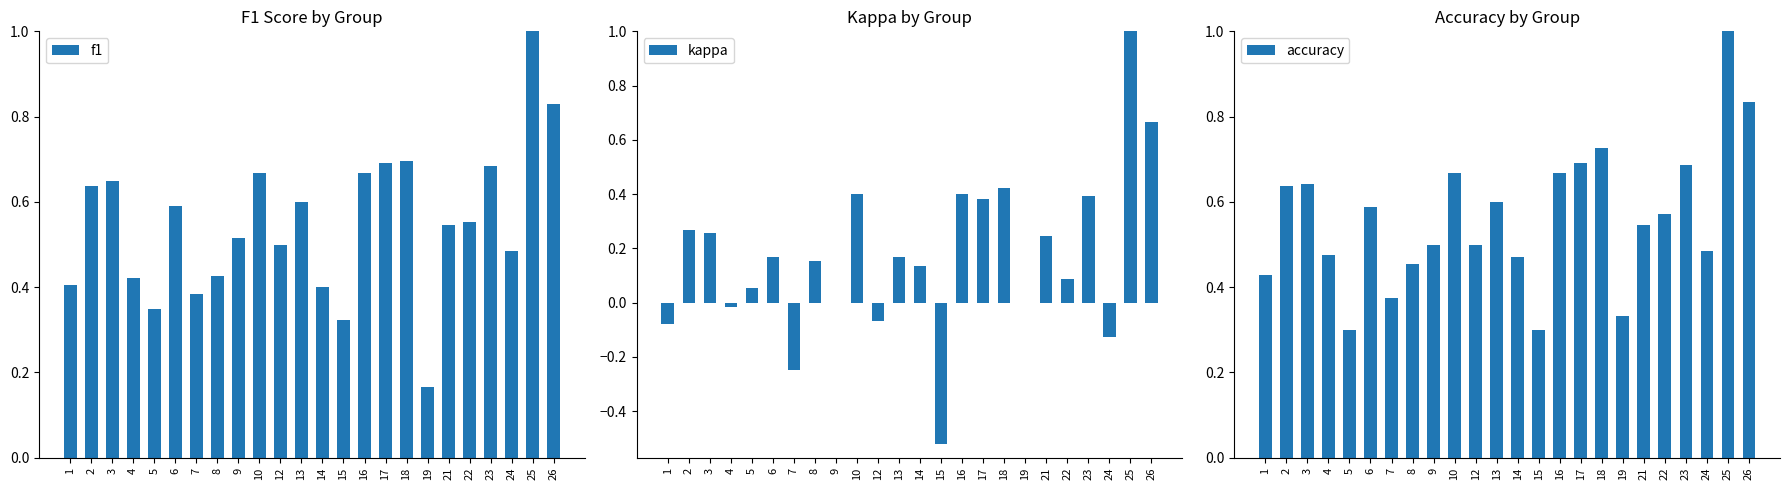

What is the highest value of the kappa series?

1.0